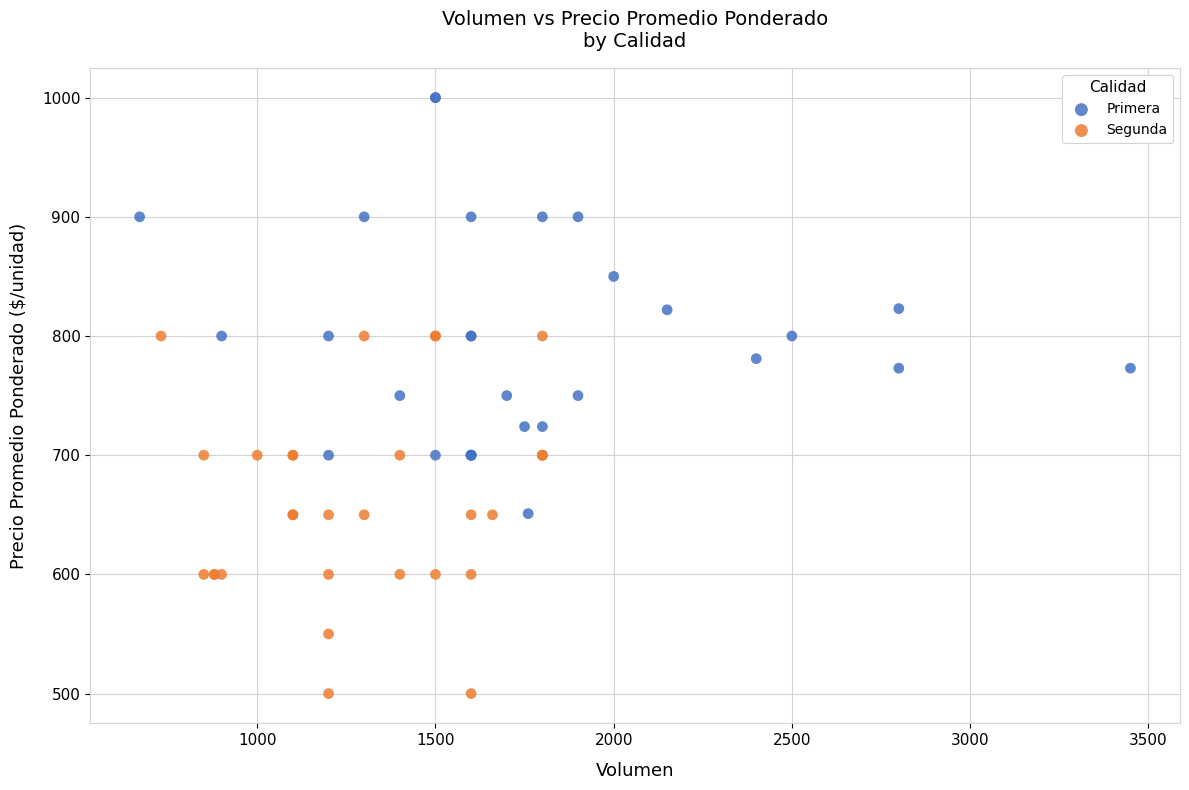

Which series has the widest spread of Y values?

Primera